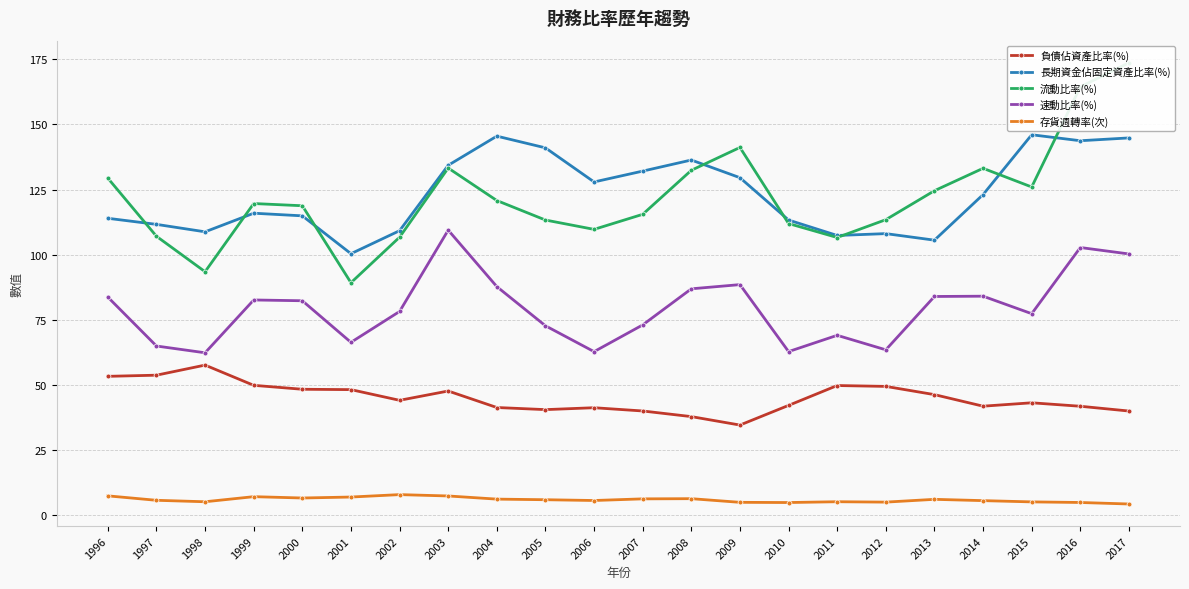

How many values in the 流動比率(%) series exceed 119?

11